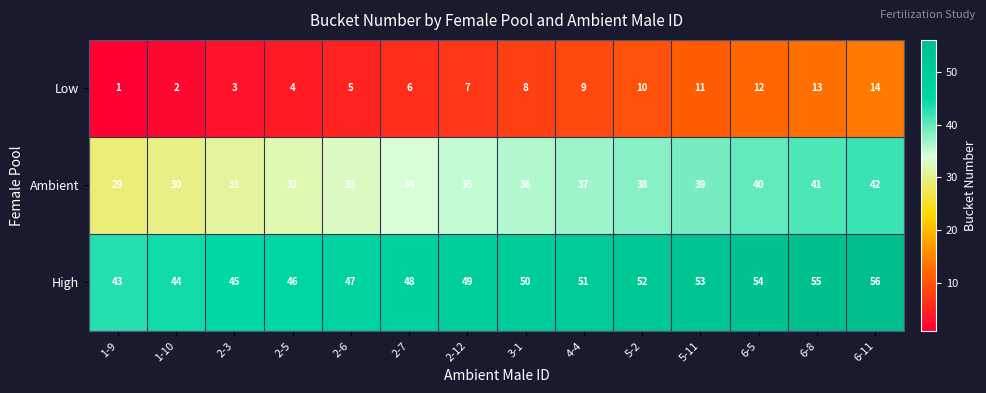

What is the difference between the highest and lowest values at 6-5?

42